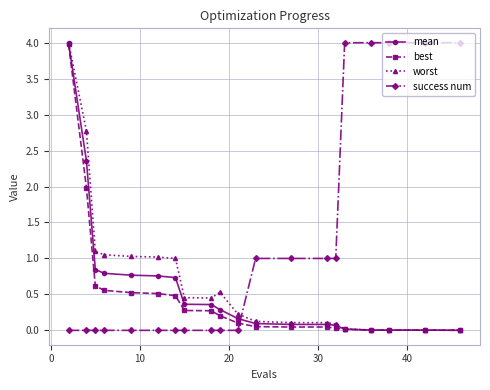

What is the greatest value displayed?

4.0